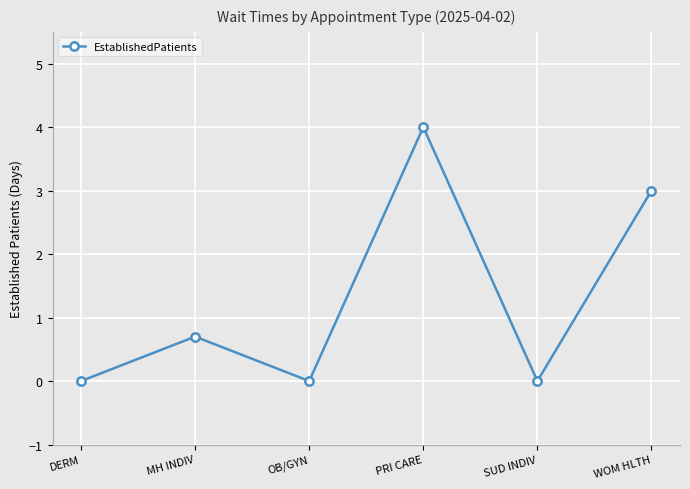

Where is the data nearest to the value 2?

WOM HLTH